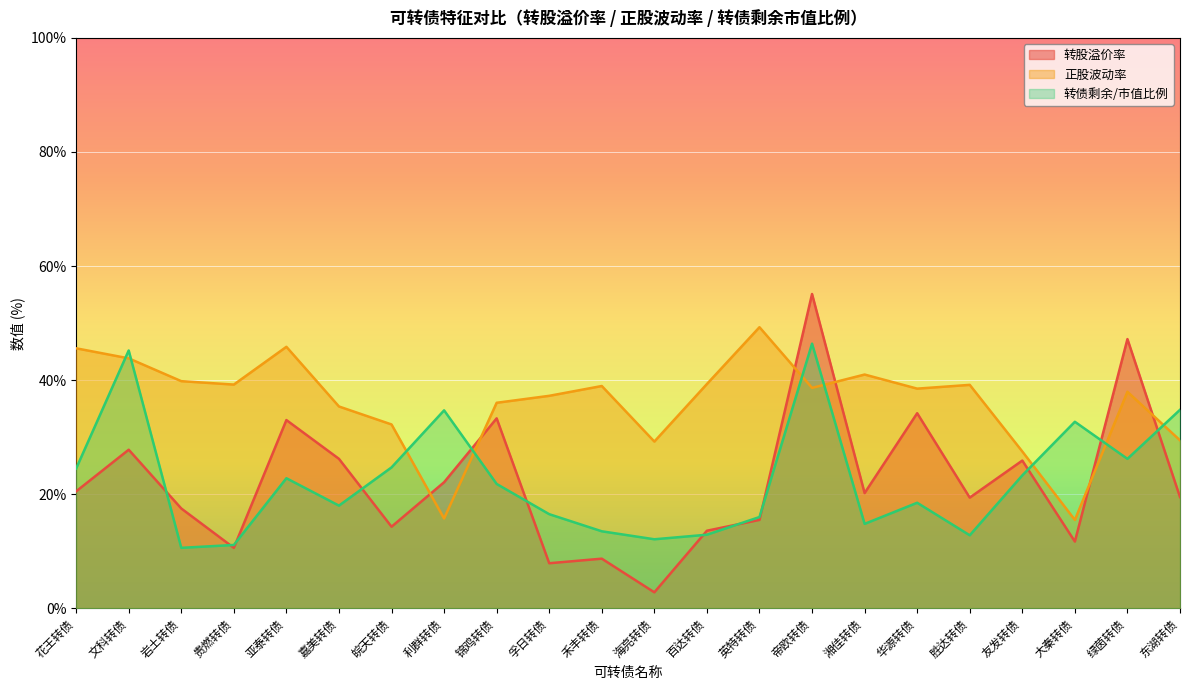

True or false: 转股溢价率 has more than 1 points higher than both neighbors.

True